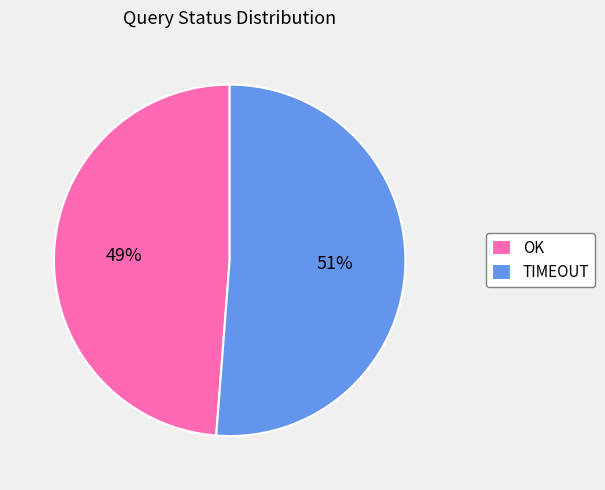

Does TIMEOUT represent more than half of the total?

Yes